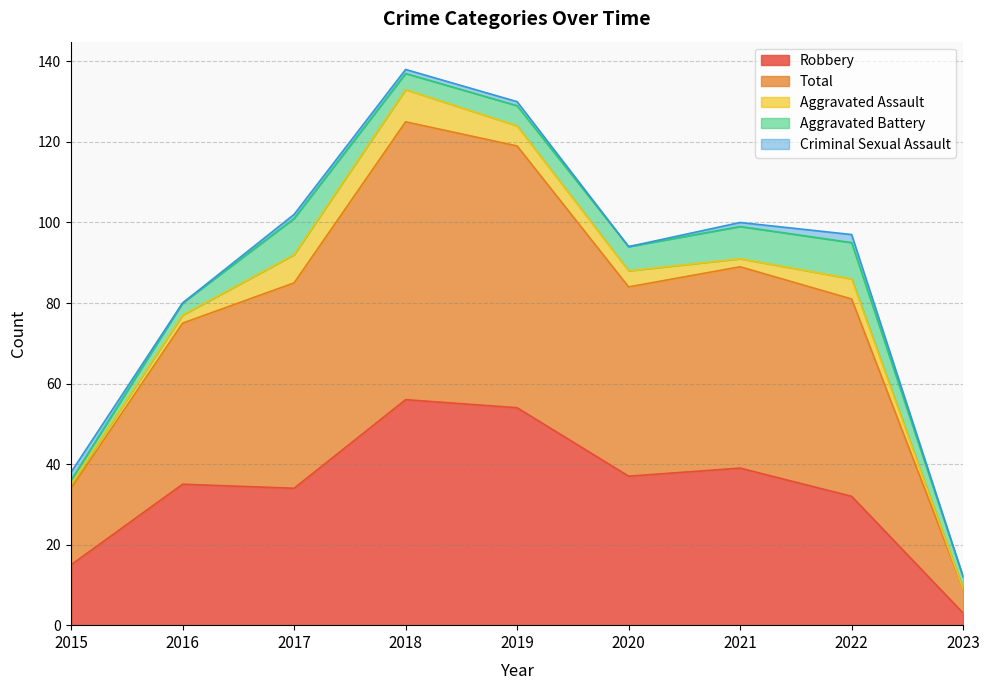

True or false: Robbery has more than 1 points higher than both neighbors.

True